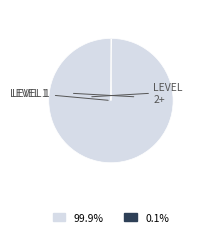

Is there a majority slice in this chart?

Yes